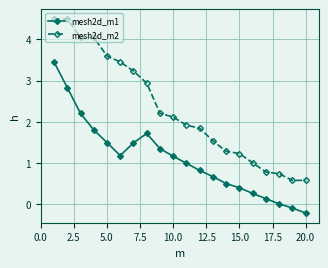

List the series in order of their overall mean, lowest first.

mesh2d_m1, mesh2d_m2